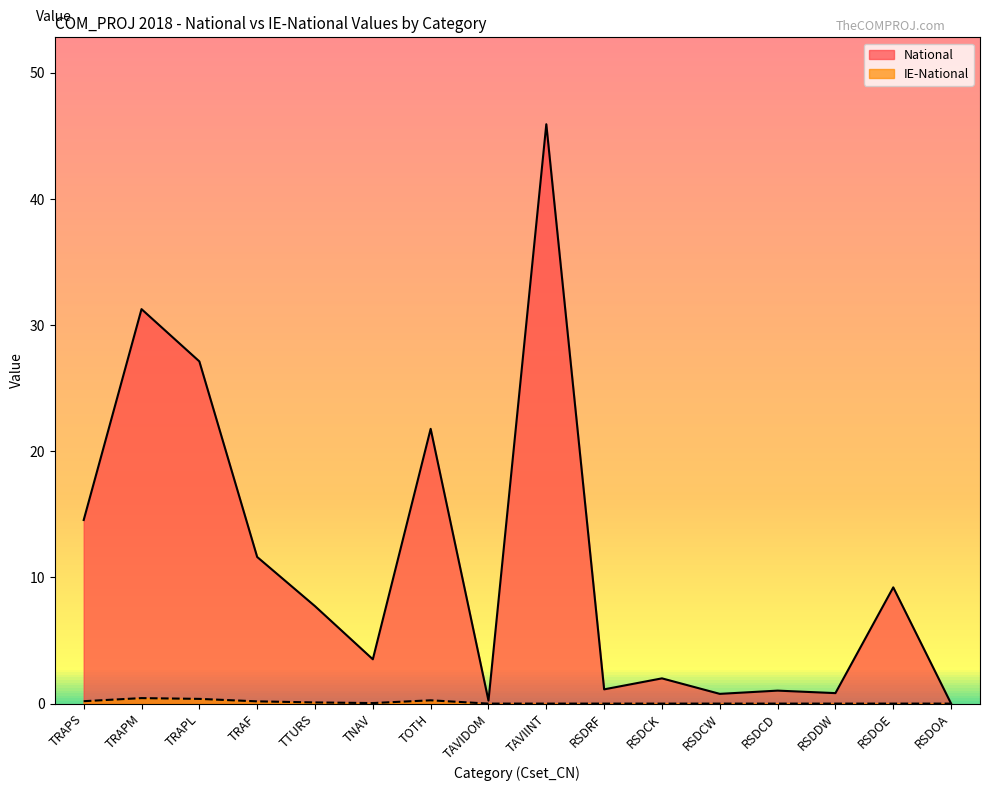

True or false: IE-National and National intersect in this chart.

False